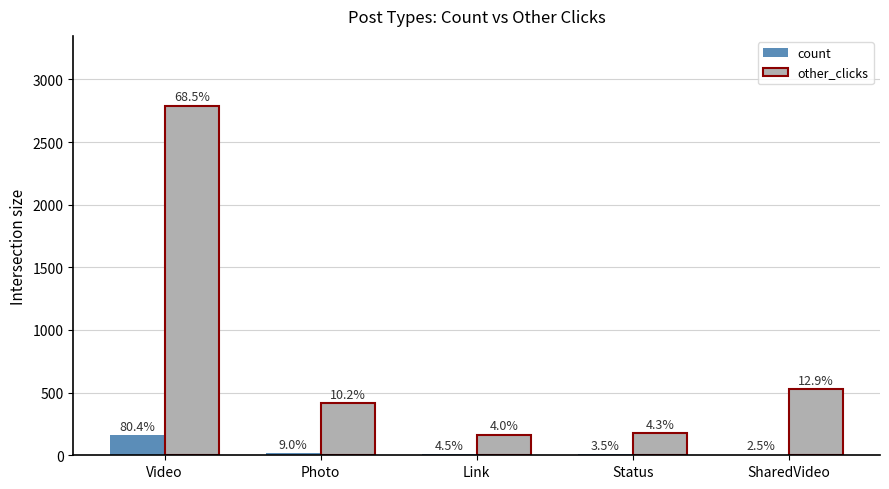

Is the value of other_clicks at Link greater than the value of count at Status?

Yes